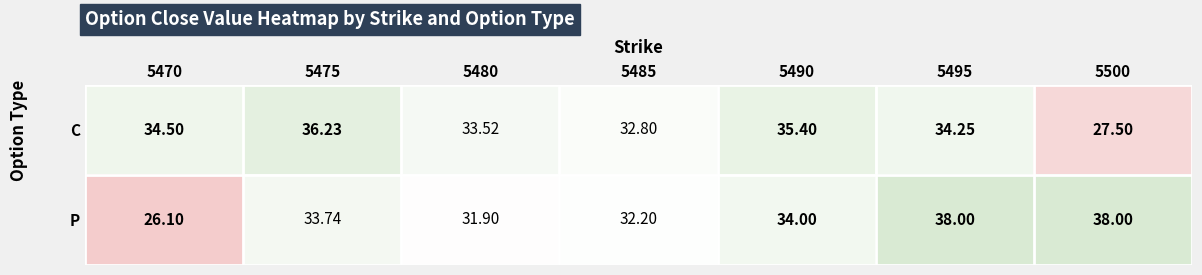

Between 5480 and 5485, which series saw the biggest shift?

C